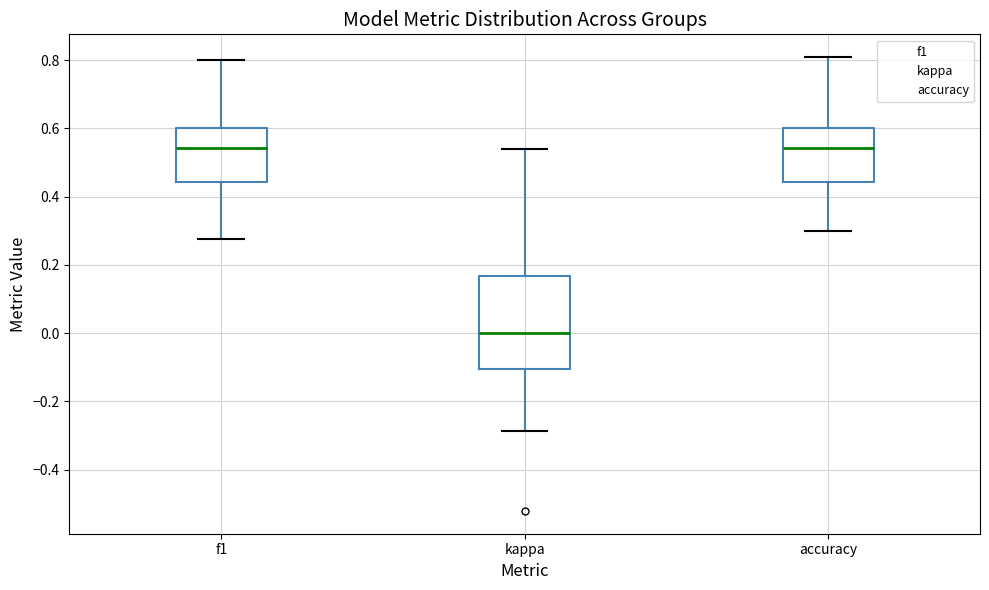

Reading left to right, read every box against the y-axis: the position of its median line, the range the box covers, and the ends of its whiskers. The values are not printed on the chart, so give them approximately, as read against the axis.

f1: median 0.54, box 0.44 to 0.60, whiskers 0.28 to 0.80
kappa: median 0.00, box -0.10 to 0.16, whiskers -0.28 to 0.54
accuracy: median 0.54, box 0.44 to 0.60, whiskers 0.30 to 0.80